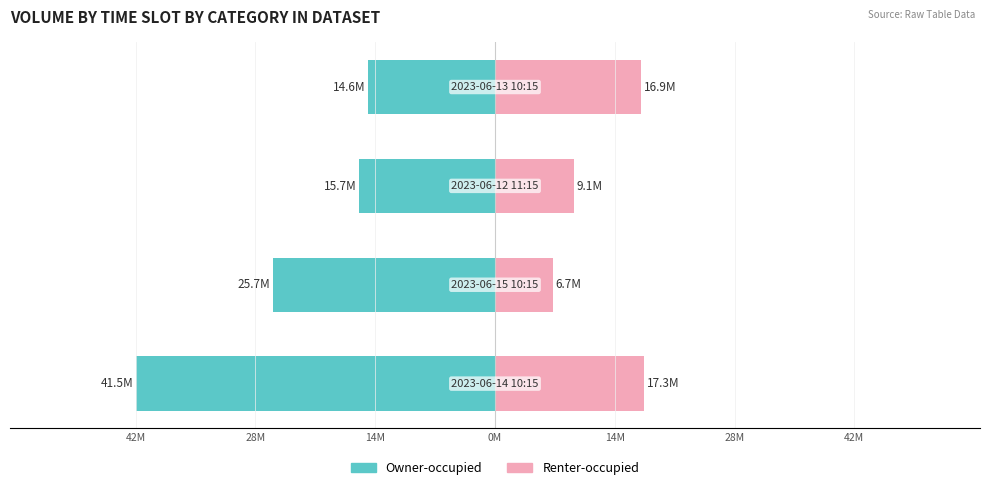

Reading left to right, transcribe all the data shown in this chart.

Owner-occupied: -41539389	-25687513	-15677469	-14632530
Renter-occupied: 17258534	6730500	9084263	16868419